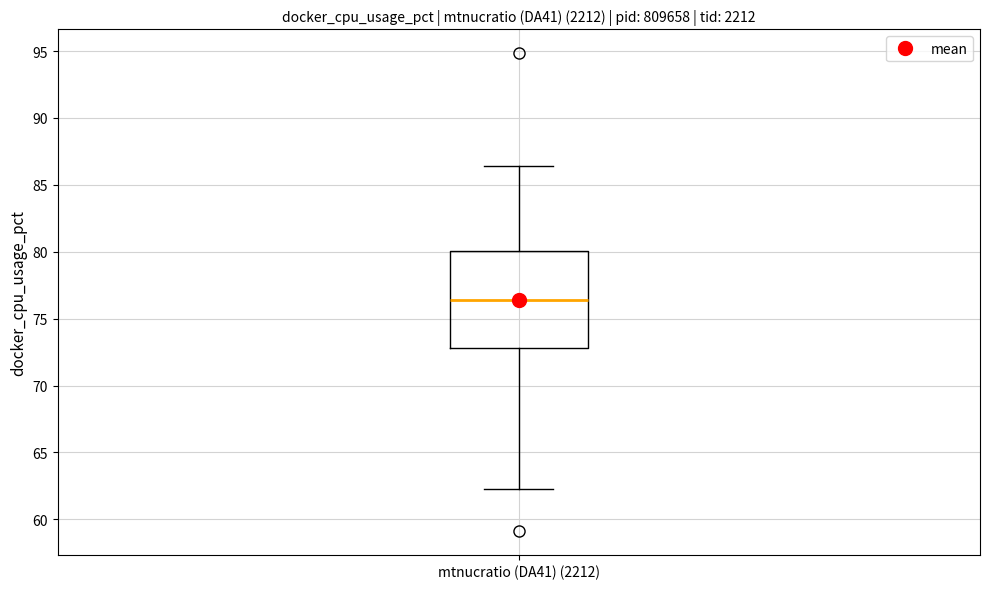

Transcribe this box plot: give where the median line is, the range the box spans, and where the two whiskers end, as read against the y-axis. The values are not printed on the chart, so give them approximately, as read against the axis.

median 76.5, box 73.0 to 80.0, whiskers 62.5 to 86.5